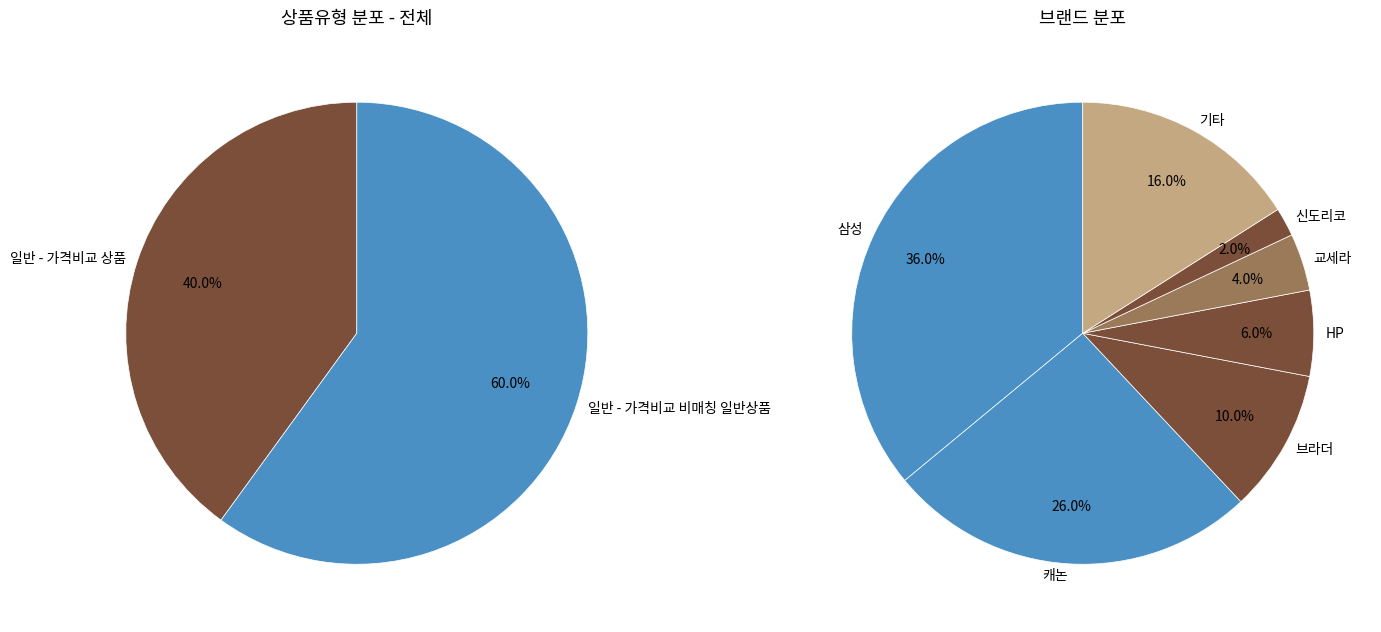

How many slices are in this pie chart?

2